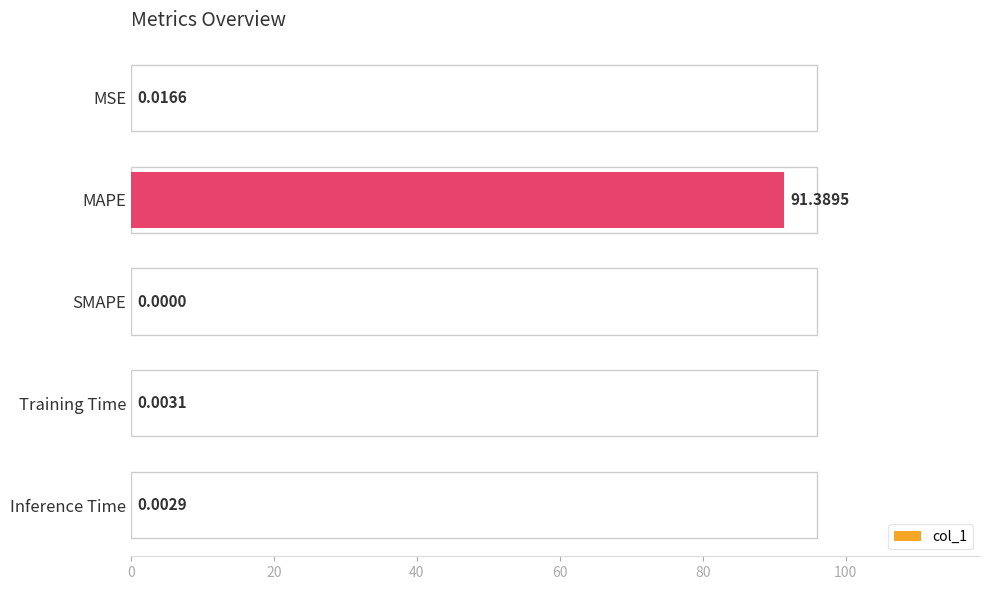

How many positive values are there?

4